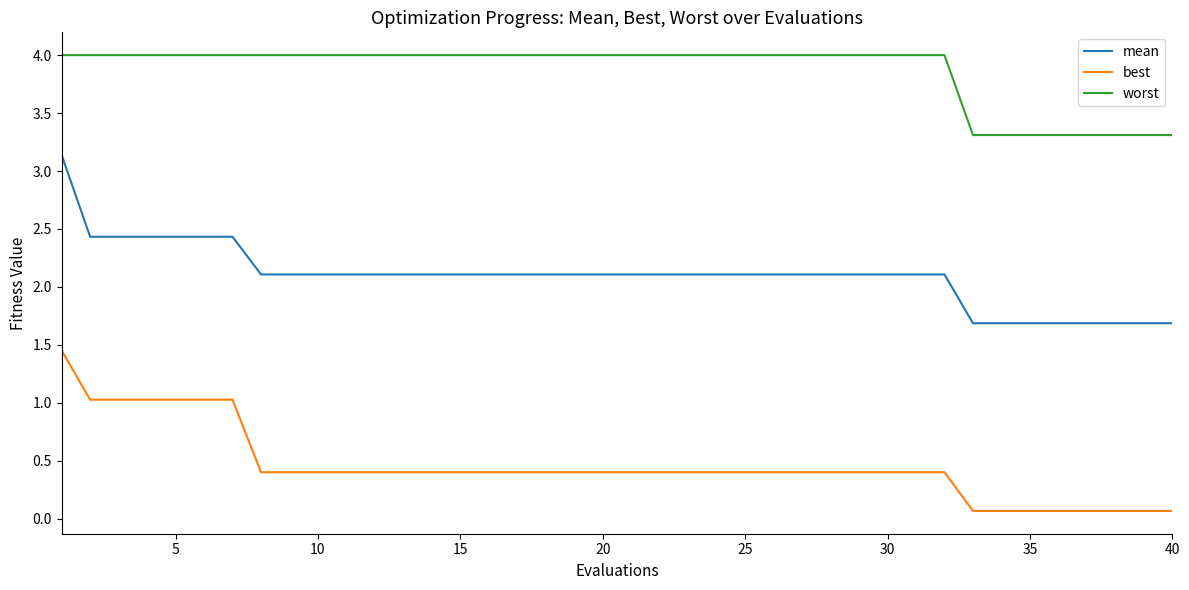

Which series has the largest range (max minus min)?

mean